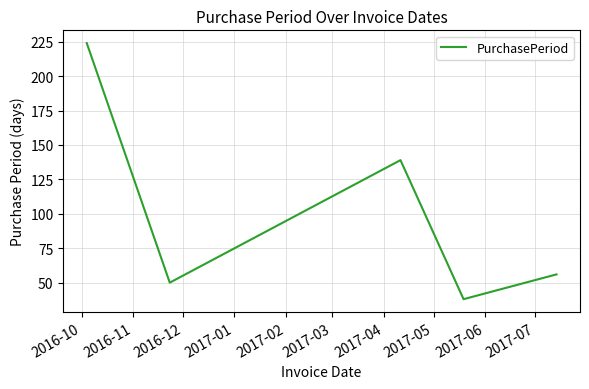

Is this an area chart (filled region under the line)?

No